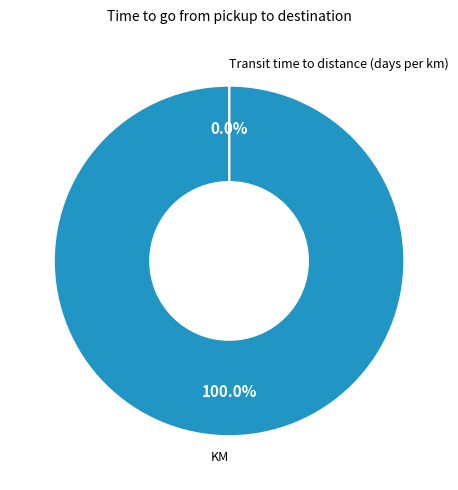

Between Transit time to distance (days per km) and KM, which is larger?

KM